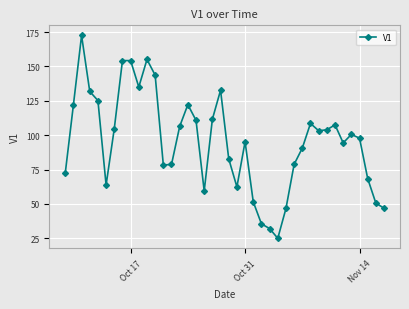

What is the value of the 19th point from the left?

111.6